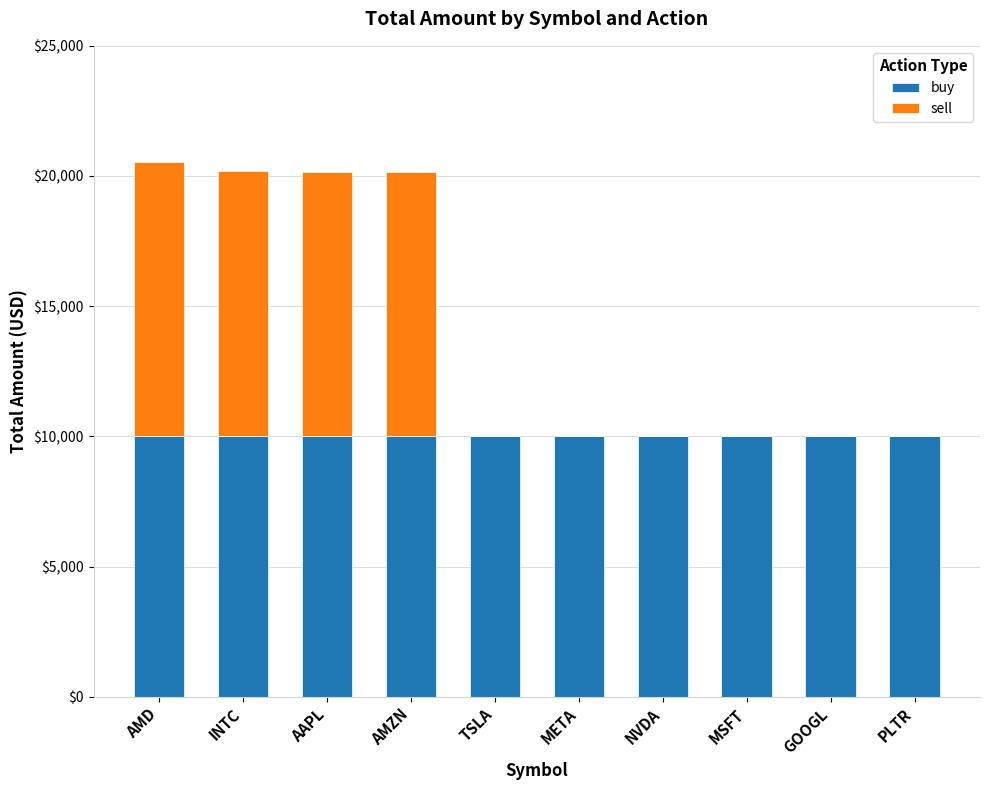

What are all the series names shown in the legend?

buy, sell